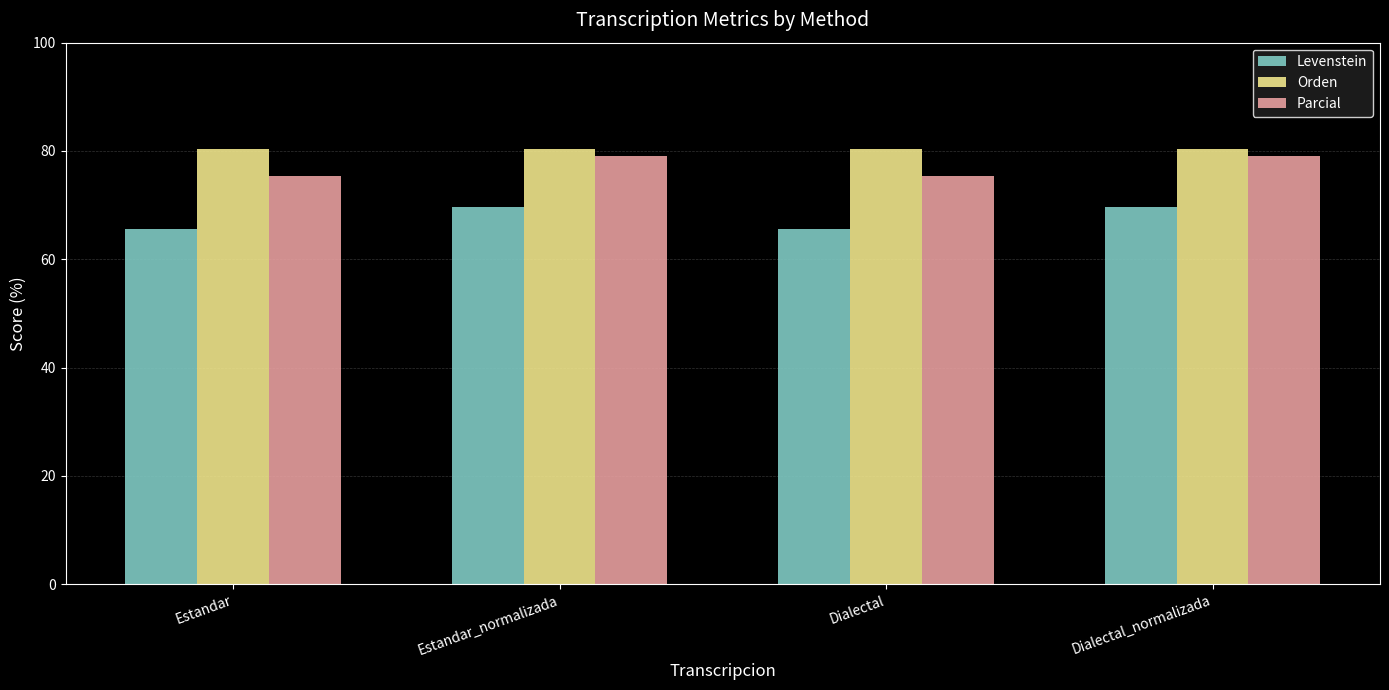

True or false: Parcial has a value of 50.6 at Dialectal.

False